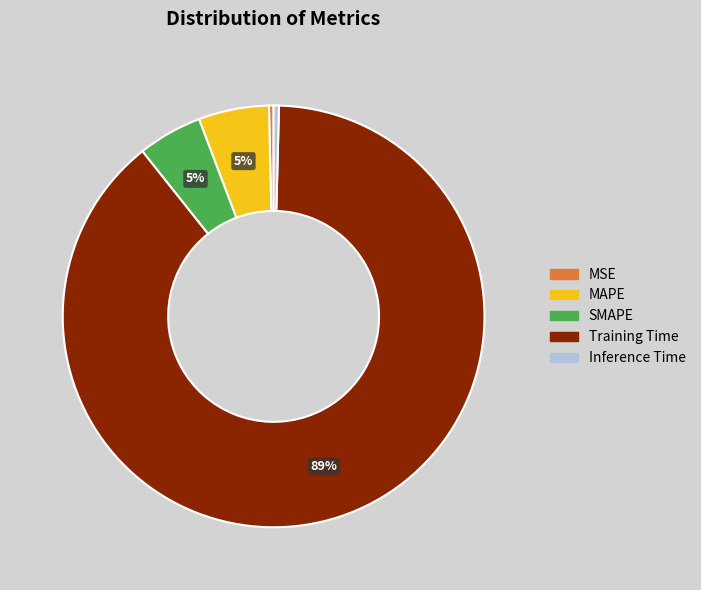

Is there any slice that represents more than half of the pie?

Yes